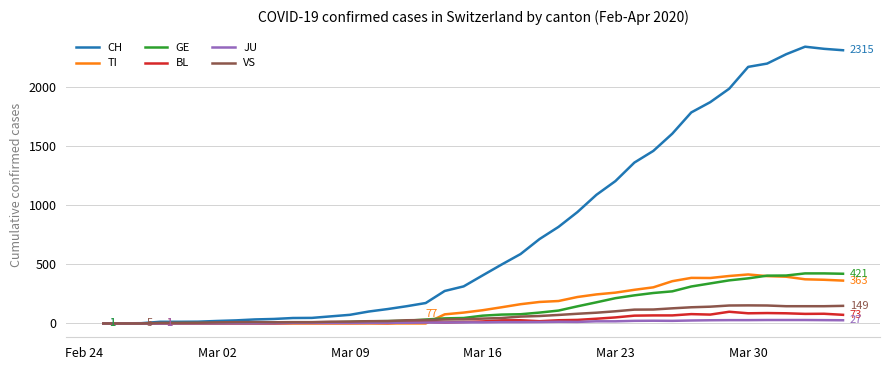

Which series has the largest total across all categories?

CH